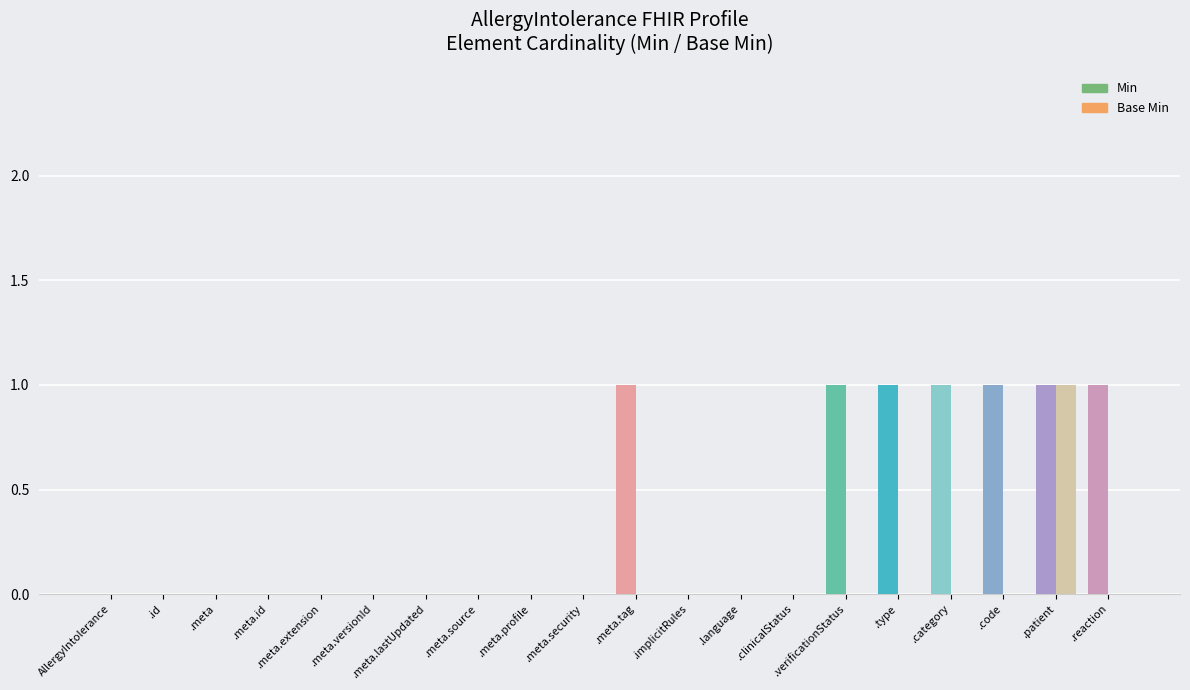

At which category is the sum across all series the highest?

.patient